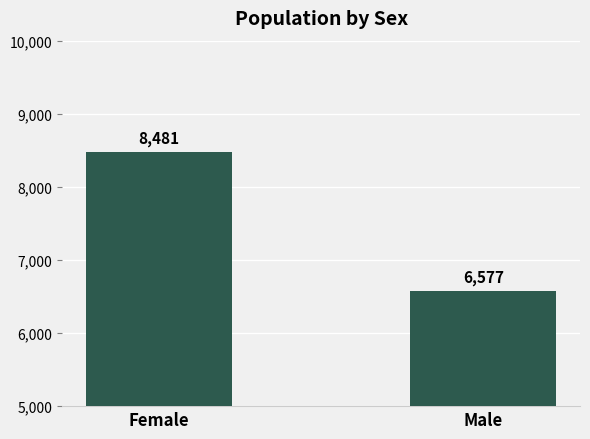

What is the minimum value shown in the chart?

6577